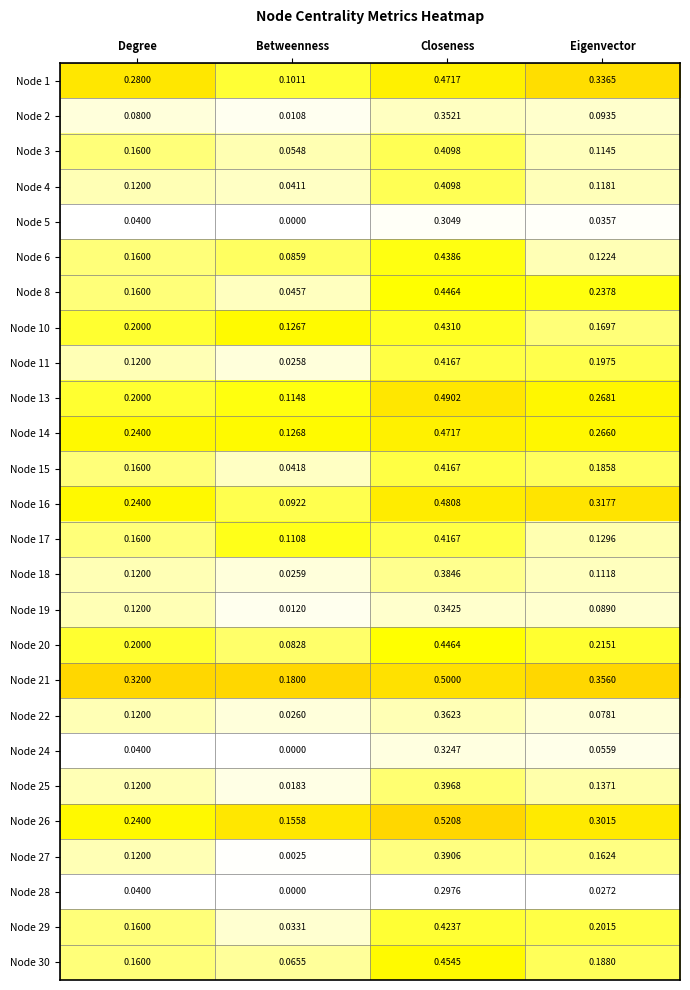

Rank the categories by Node 5 value from highest to lowest.

Closeness, Degree, Eigenvector, Betweenness